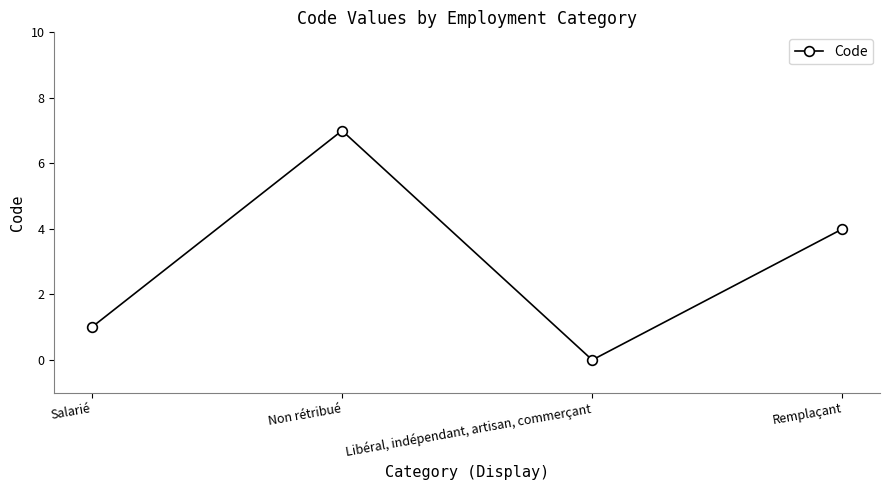

How many data points does each series have?

4